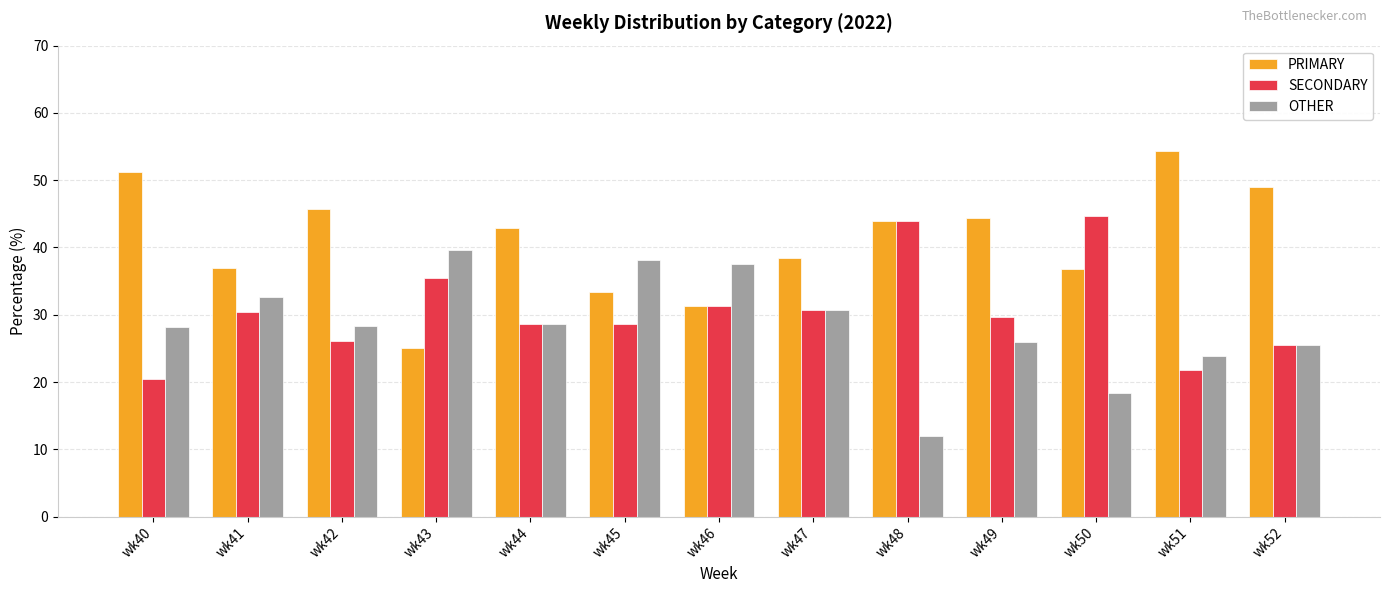

How many groups of bars are there?

13